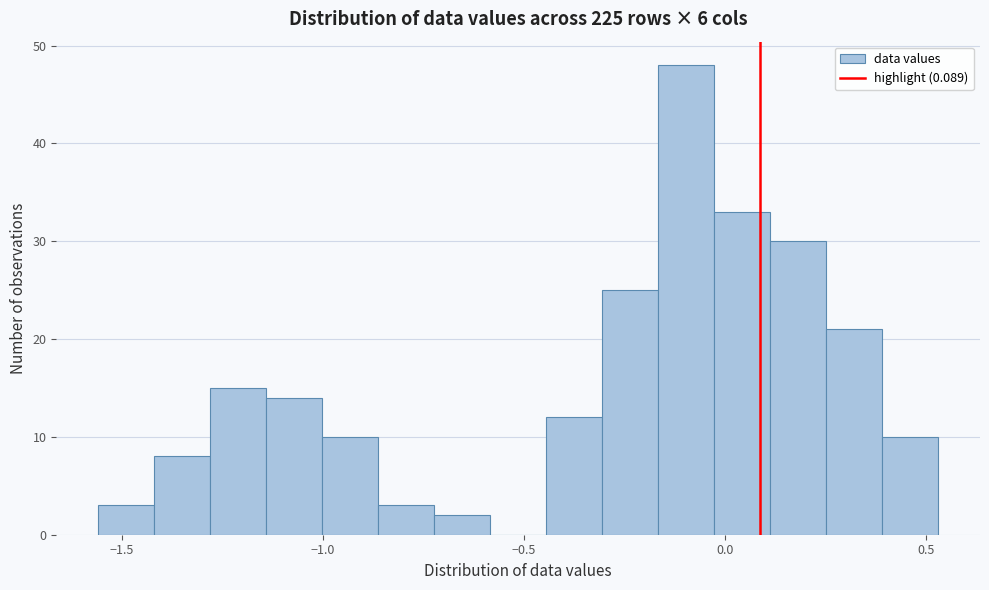

Read against the x-axis, roughly where is the centre of the tallest bar?

-0.10